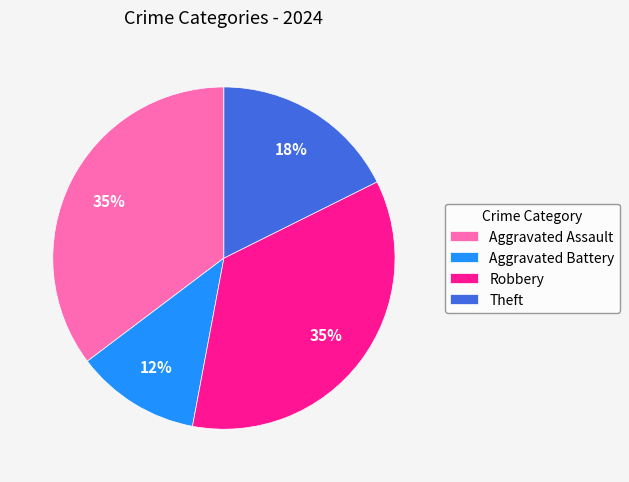

Does Aggravated Assault represent more than half of the total?

No